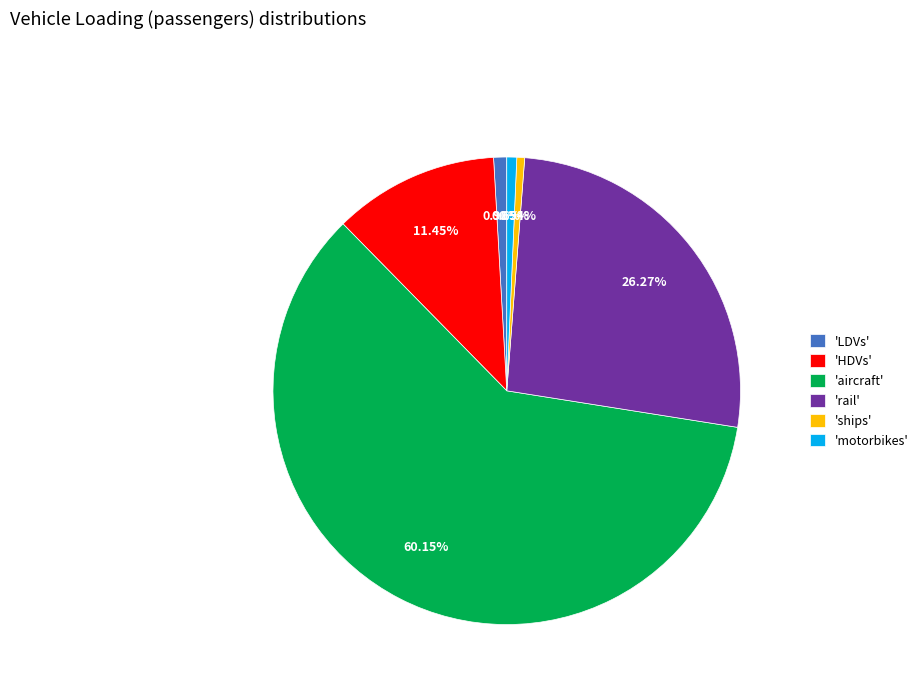

Combined, do 'rail' and 'HDVs' account for over 50%?

No